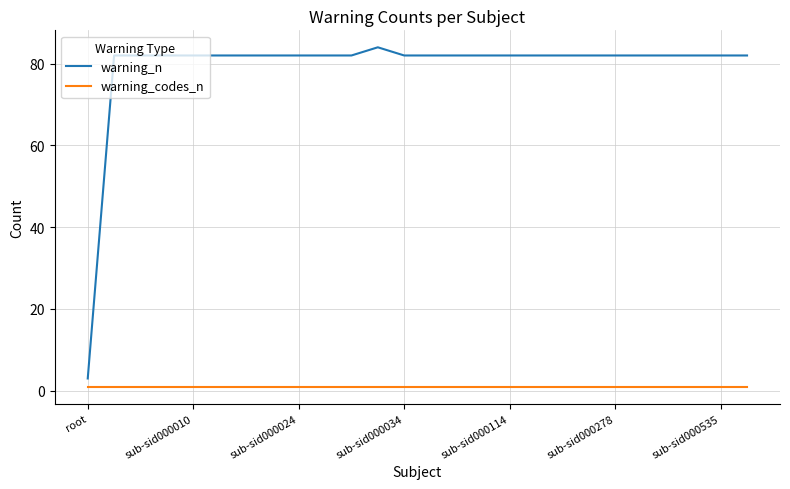

What is the difference between the maximum and minimum values in the warning_n series?

81